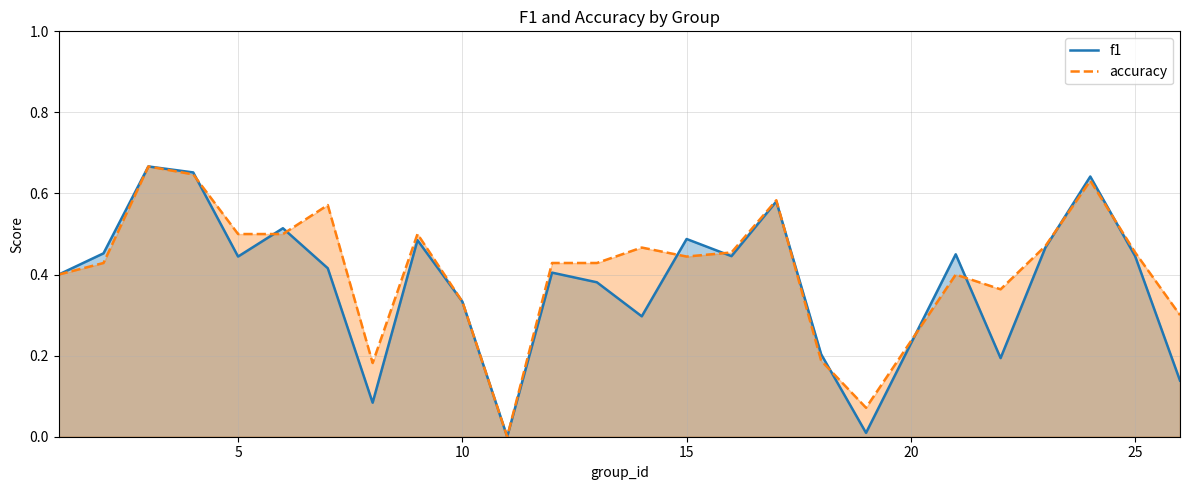

What is the sum of all accuracy values?

10.4